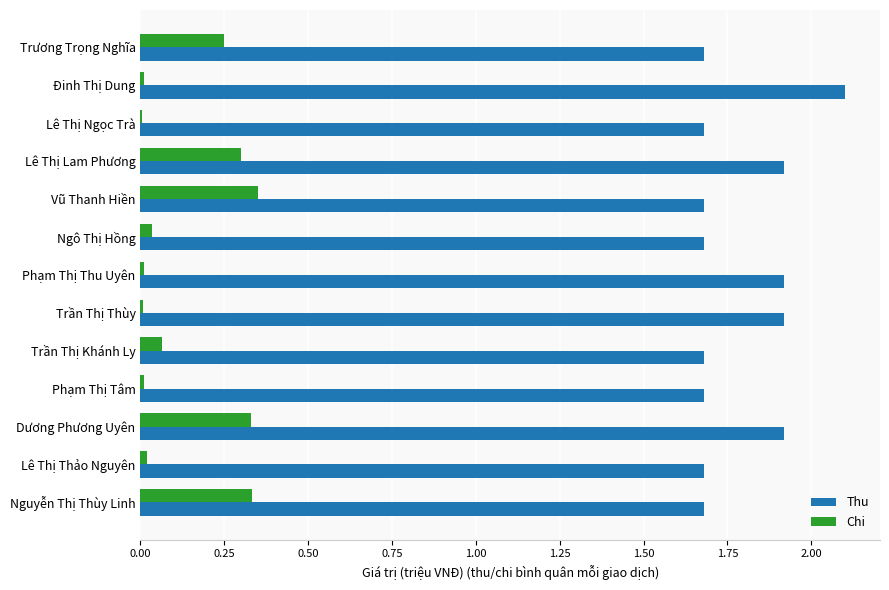

Between Lê Thị Ngọc Trà and Vũ Thanh Hiền, which series saw the biggest shift?

Chi